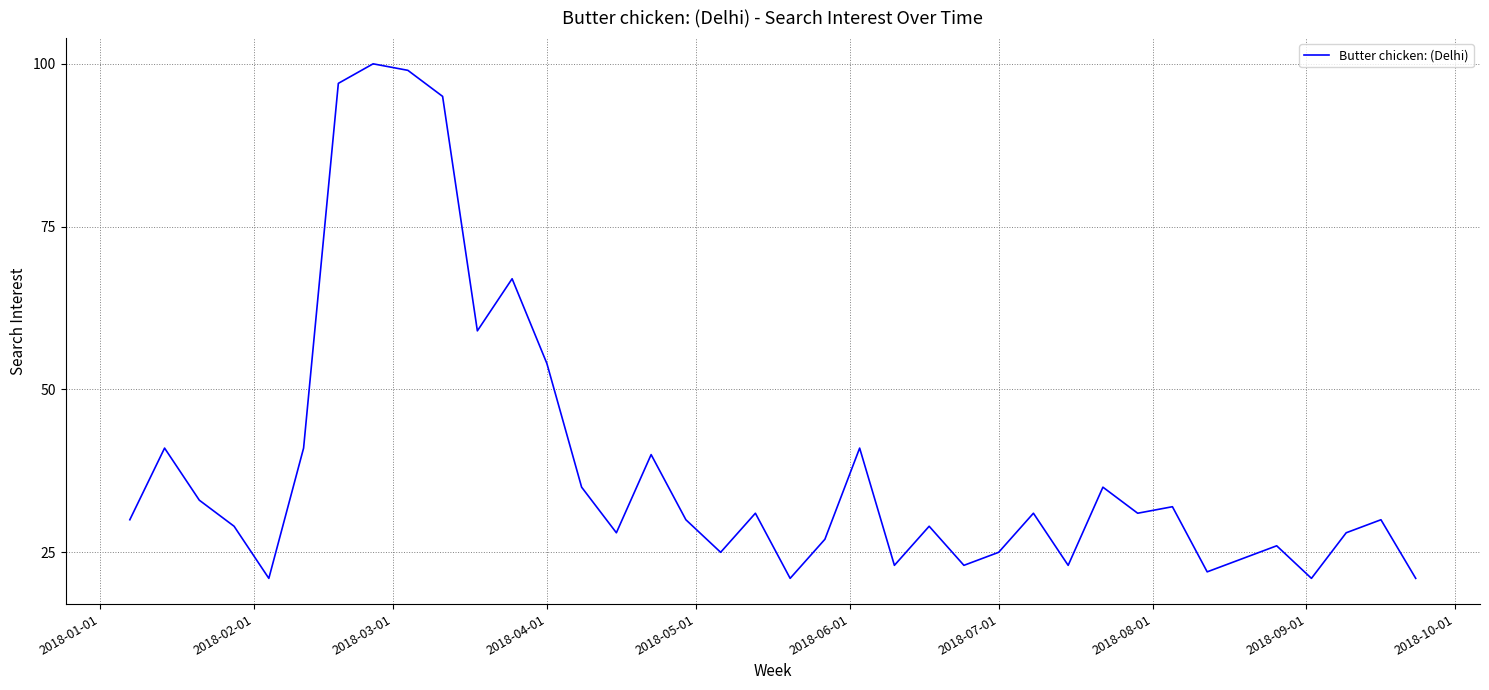

What is the minimum value shown in the chart?

21